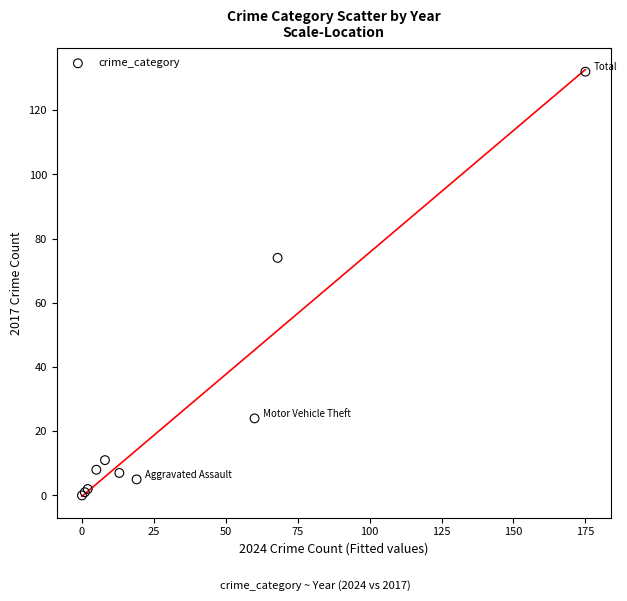

What Y value in the scatter plot is closest to 66?

74